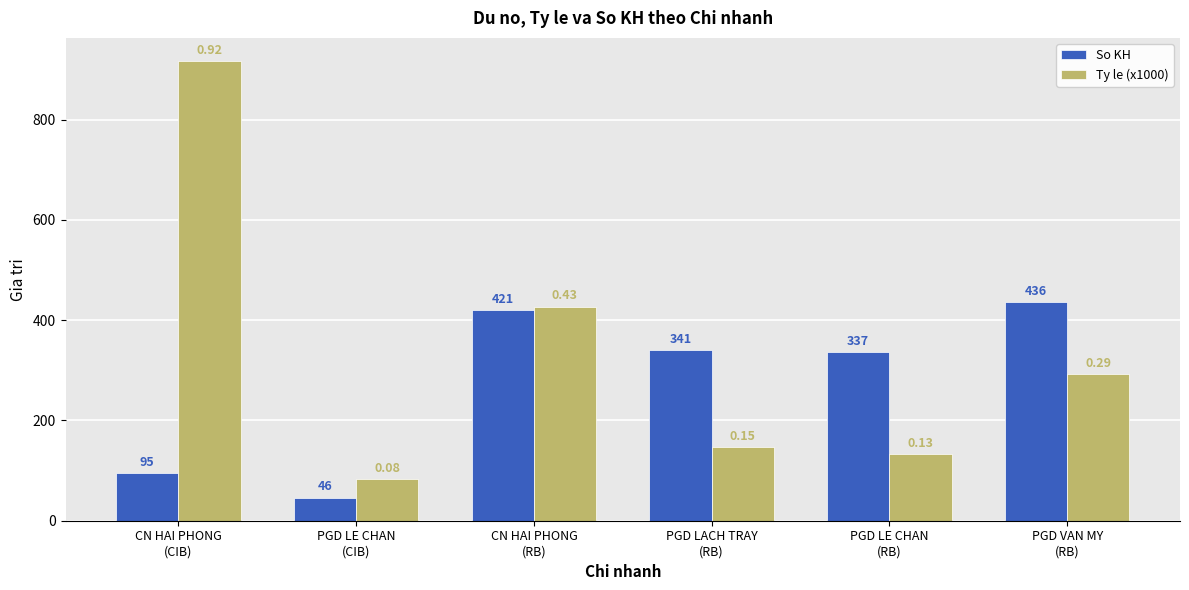

What is the smallest value displayed?

46.0